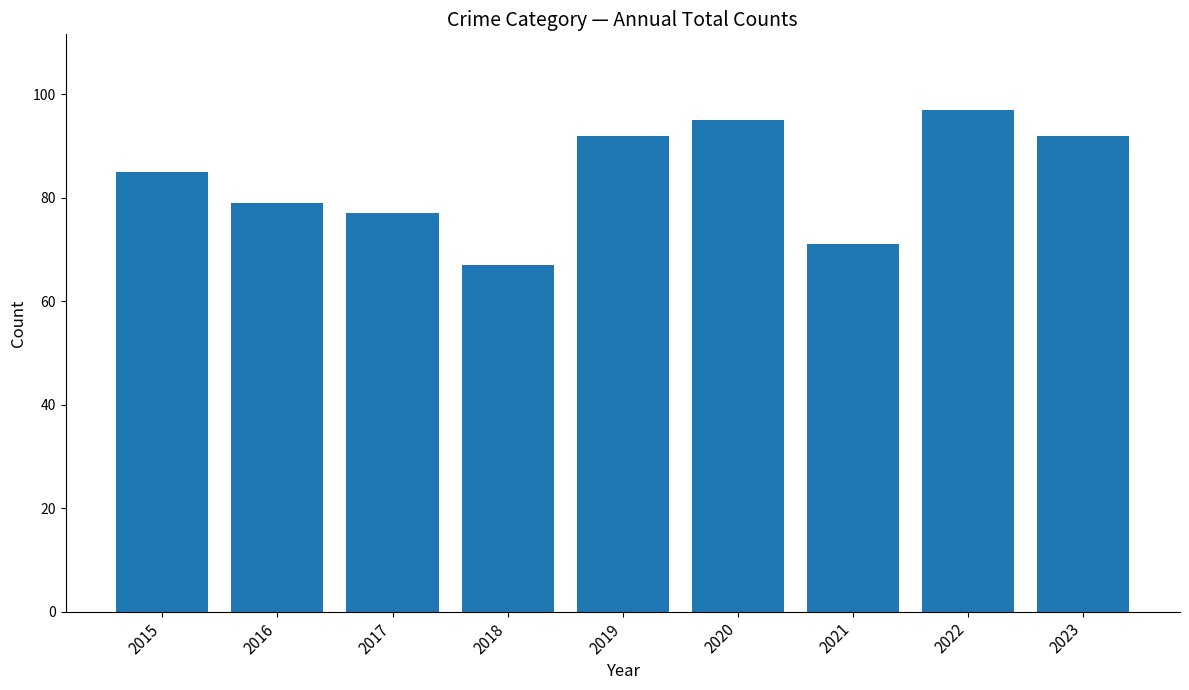

Is it true that the value at 2022 is 39?

False